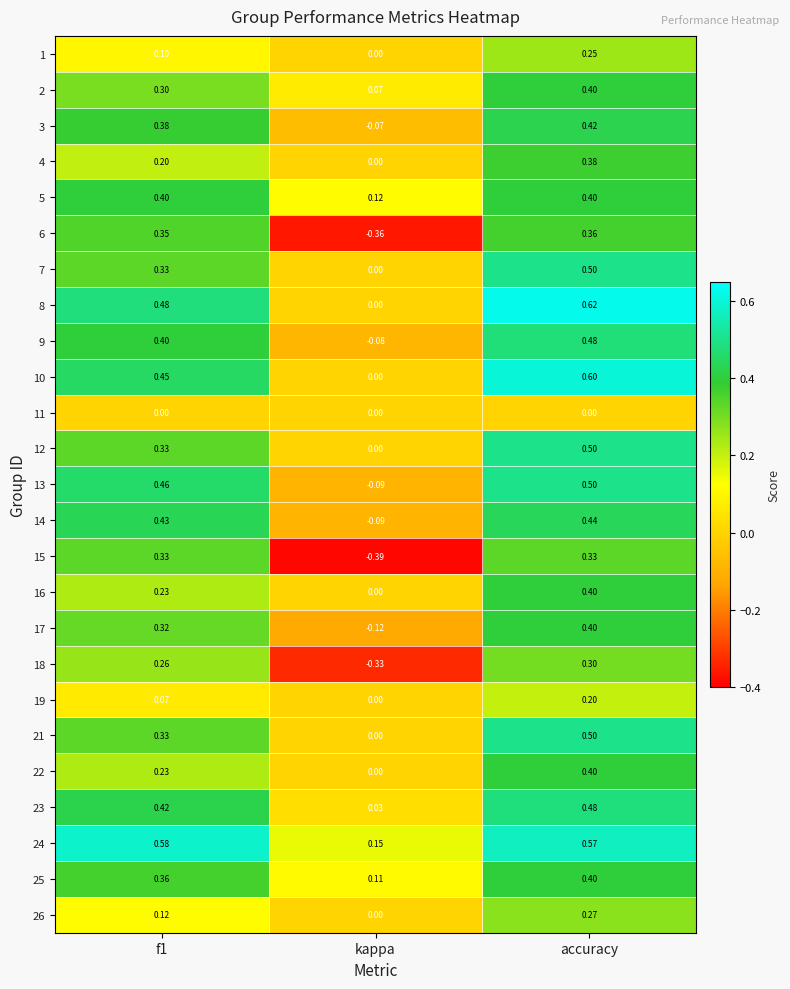

At which label does 7 reach its minimum?

kappa